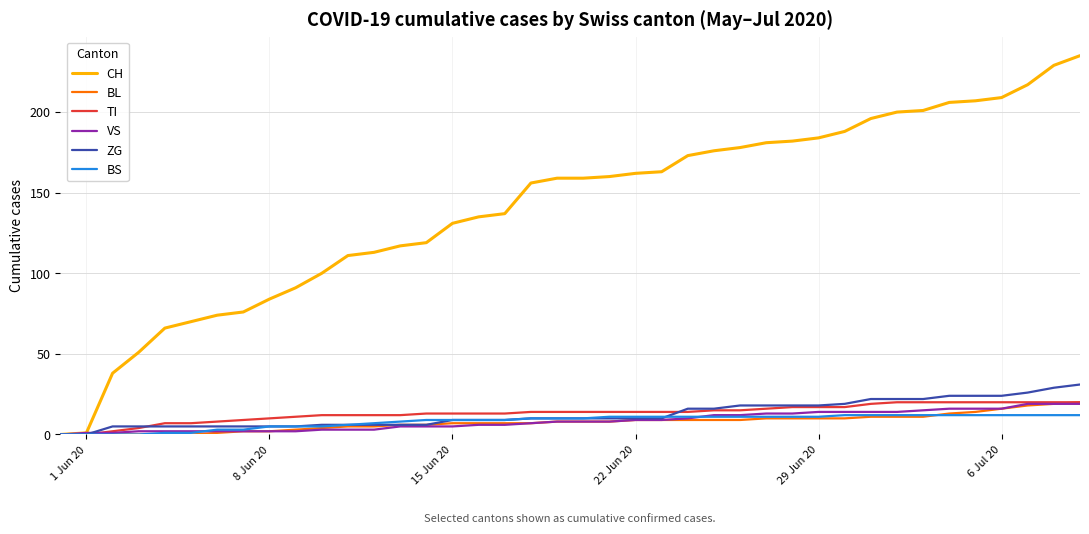

Which series has the widest spread of values?

CH